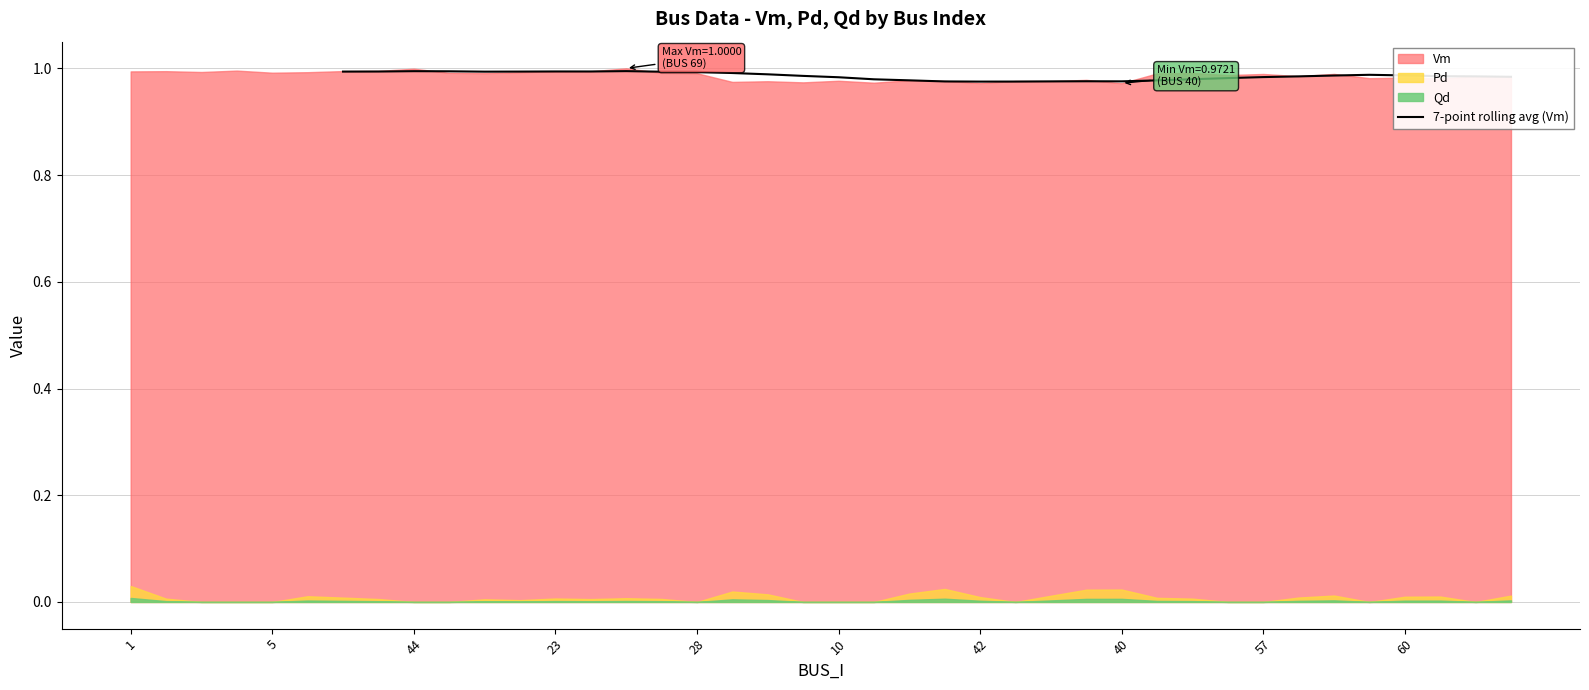

The value of 7-point rolling avg (Vm) at 40 is 1.7. True or false?

False